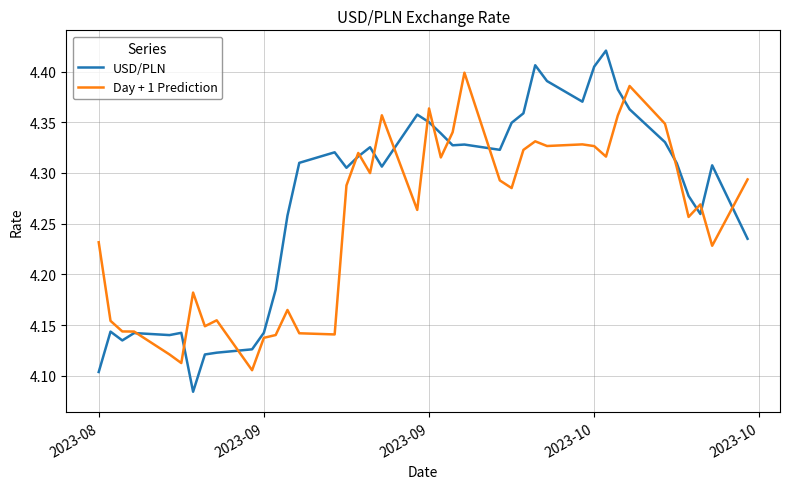

Which series has the largest total across all categories?

USD/PLN